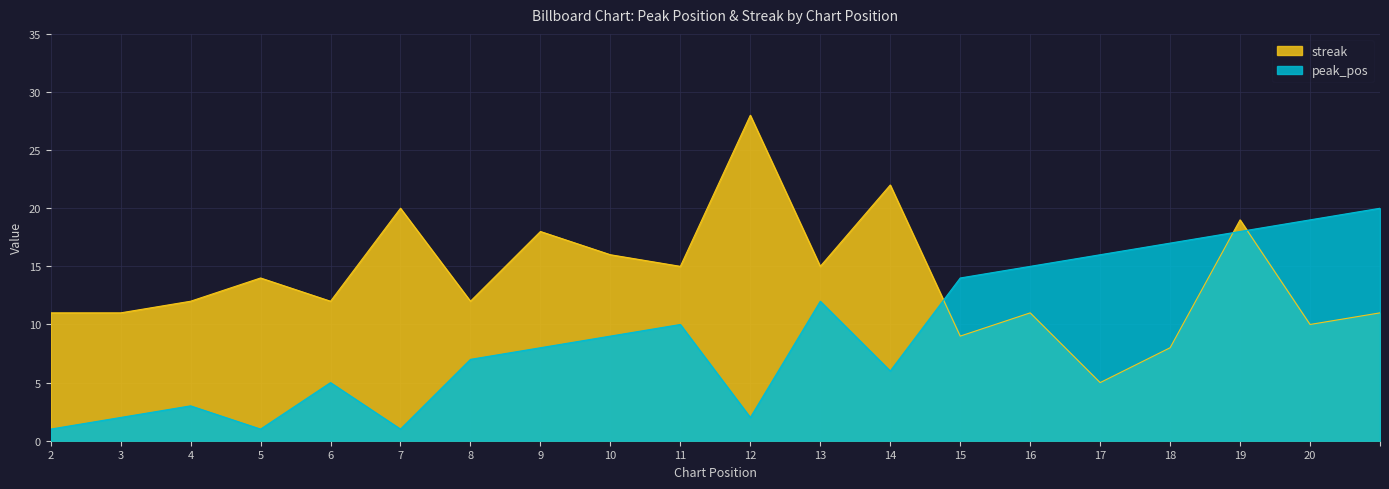

At which label does streak reach its minimum?

17